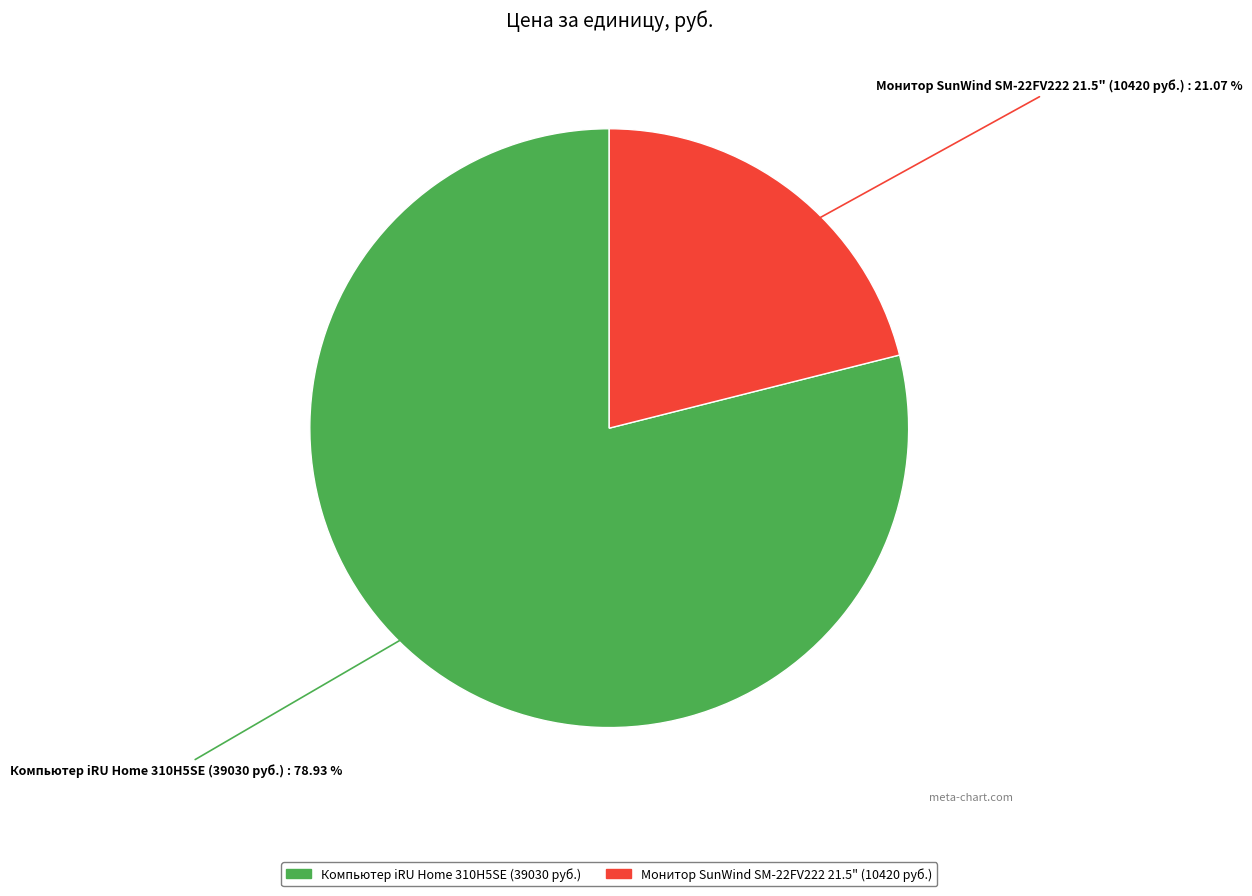

Which slice is the smallest?

Монитор SunWind SM-22FV222 21.5" (10420 руб.)